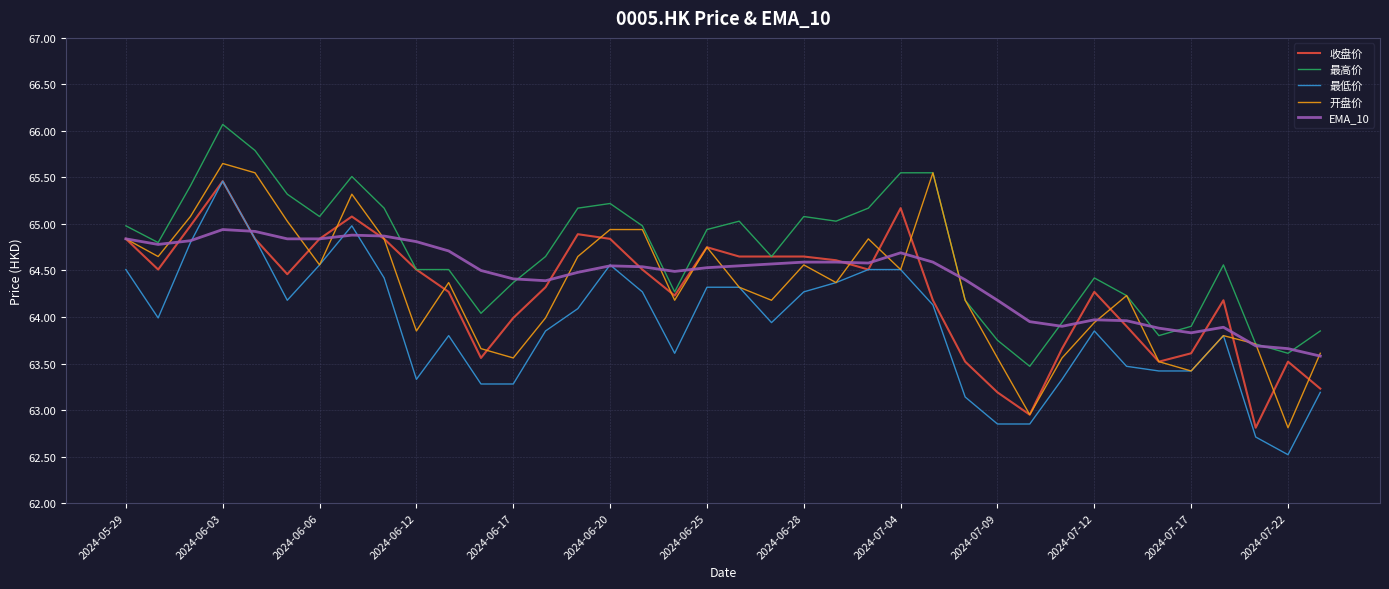

Which series has the largest total across all categories?

最高价